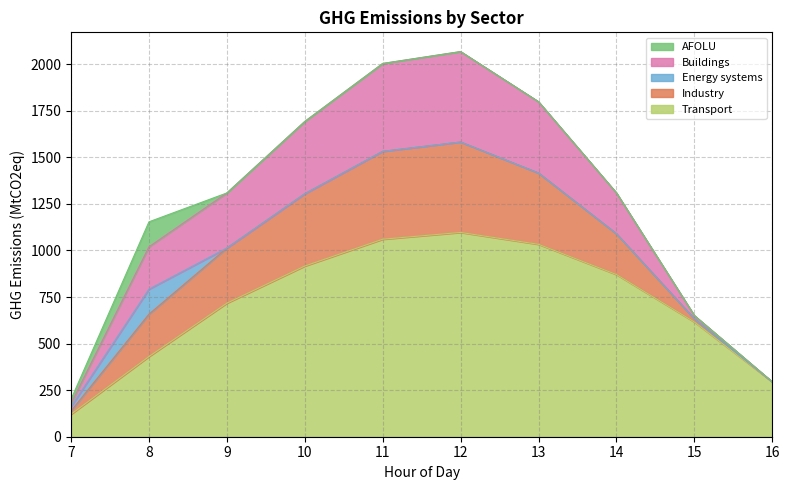

At which label does Transport reach its peak?

12